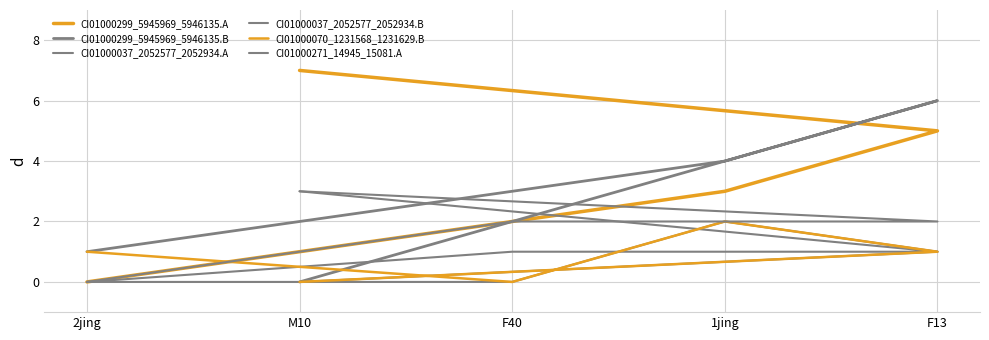

How many positive values does the CI01000299_5945969_5946135.B series have?

4